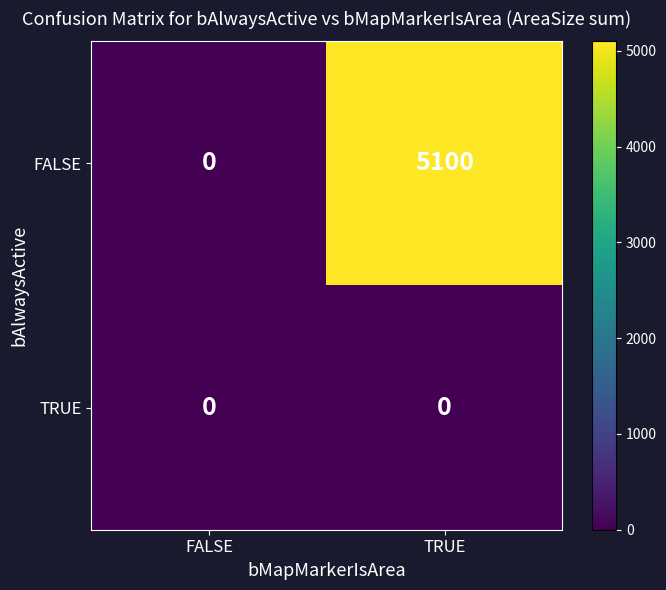

Between FALSE and TRUE, which series saw the biggest shift?

FALSE